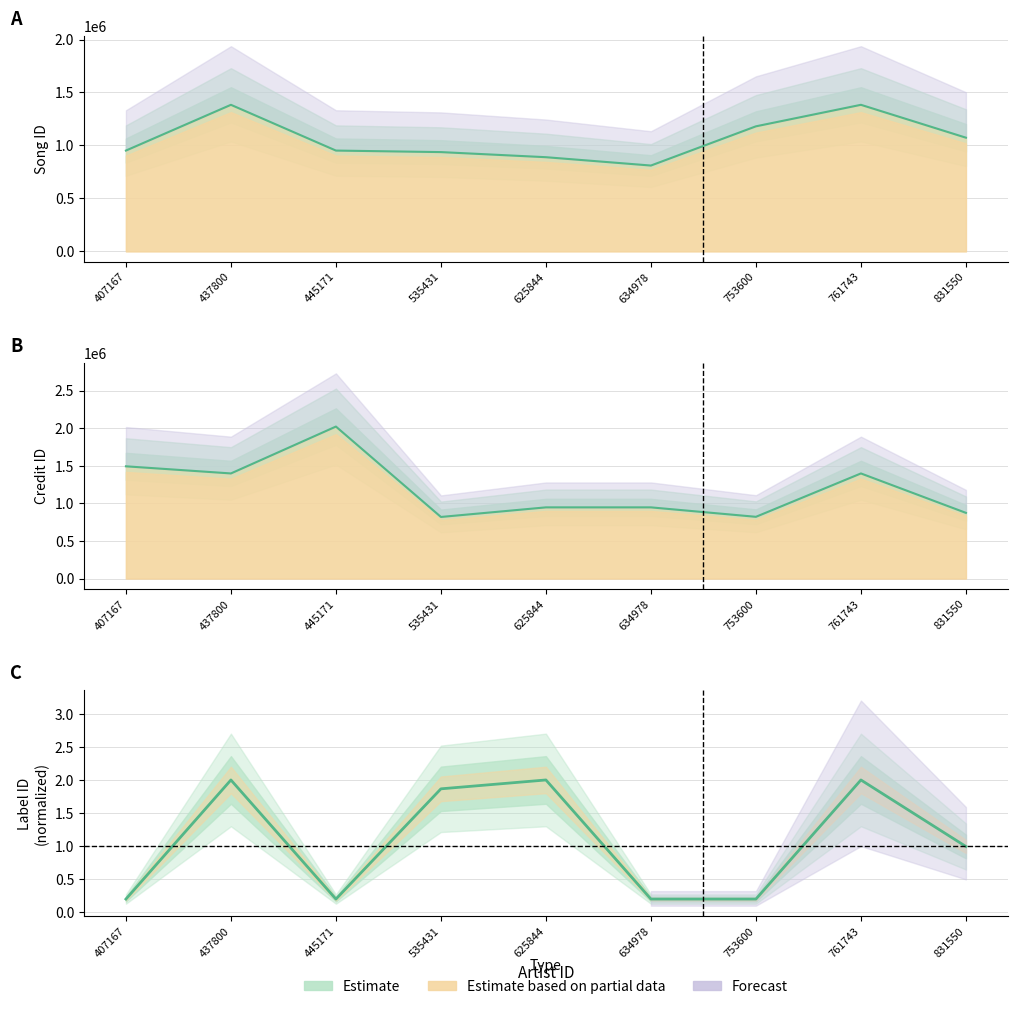

What is the value of the Song ID (Estimate) point at the 3rd from the left?

951400.0